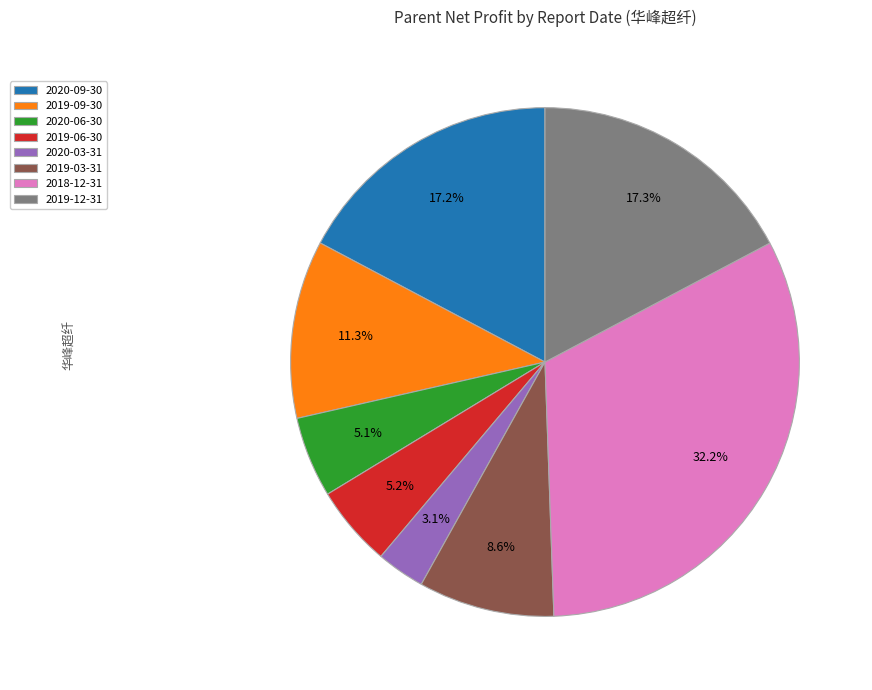

Count the number of slices in the pie.

8